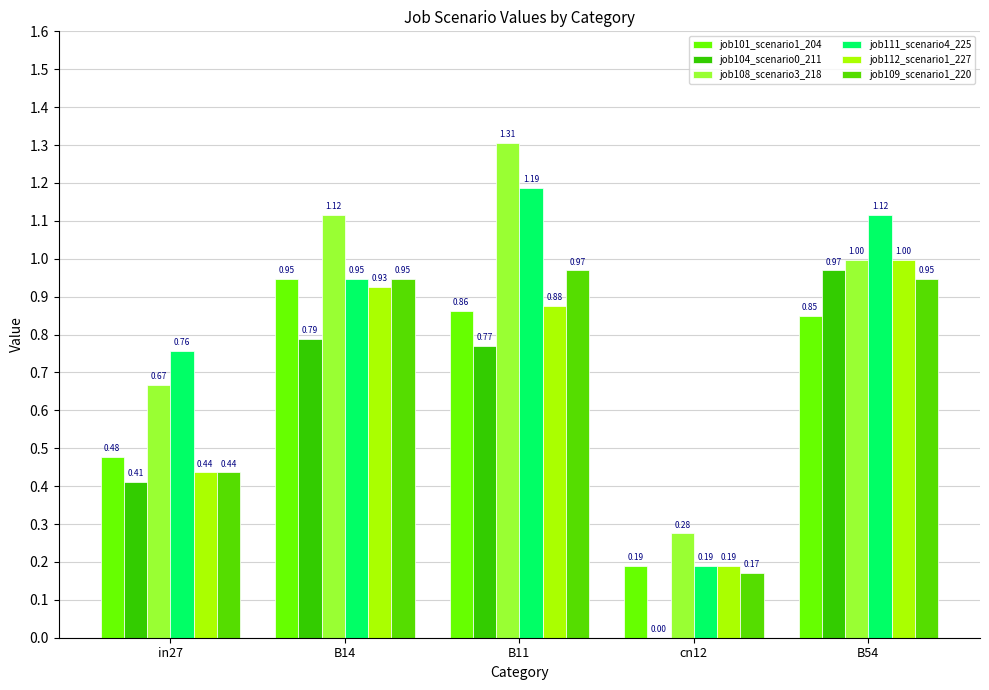

Rank the series by their maximum value, from highest to lowest.

job108_scenario3_218, job111_scenario4_225, job112_scenario1_227, job104_scenario0_211, job109_scenario1_220, job101_scenario1_204